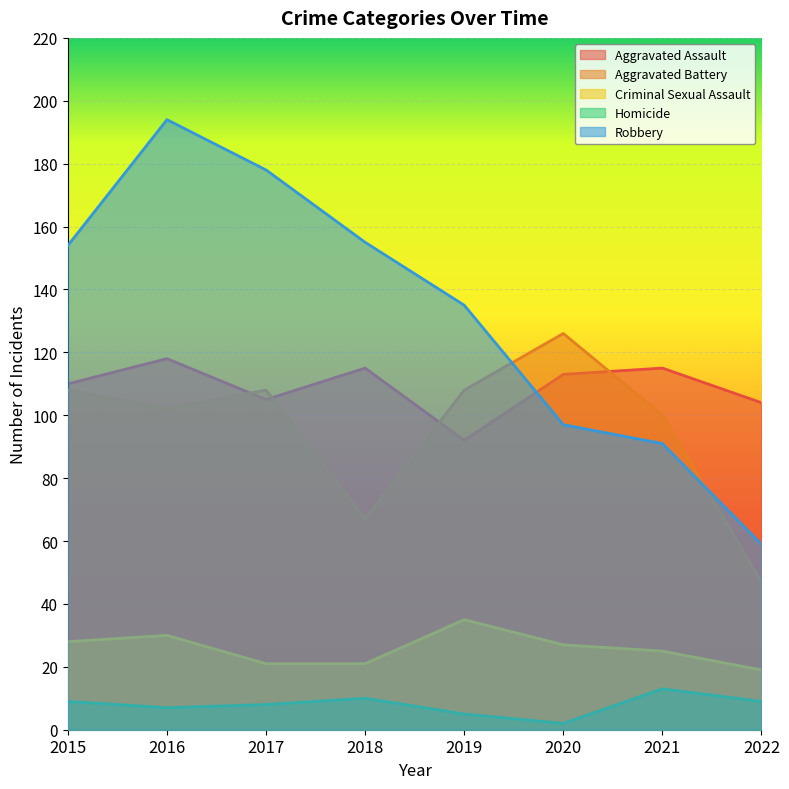

Rank the series at 2019 from lowest to highest value.

Homicide, Criminal Sexual Assault, Aggravated Assault, Aggravated Battery, Robbery